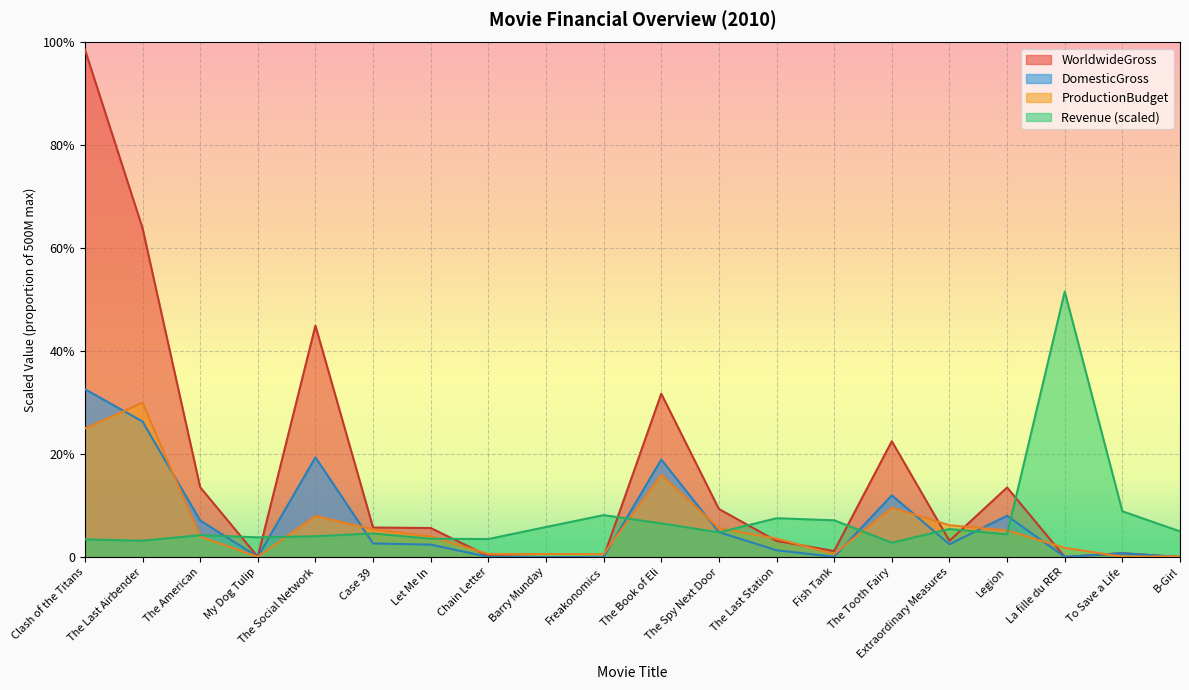

What is the difference between the second highest and second lowest values in the ProductionBudget series?

0.2